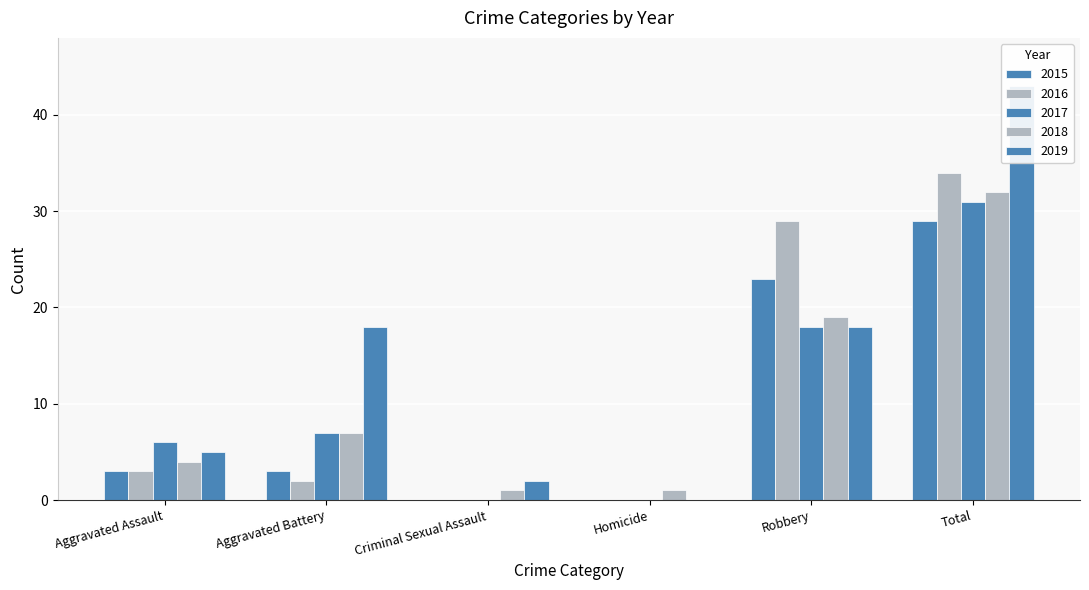

Which series has the largest range (max minus min)?

2019